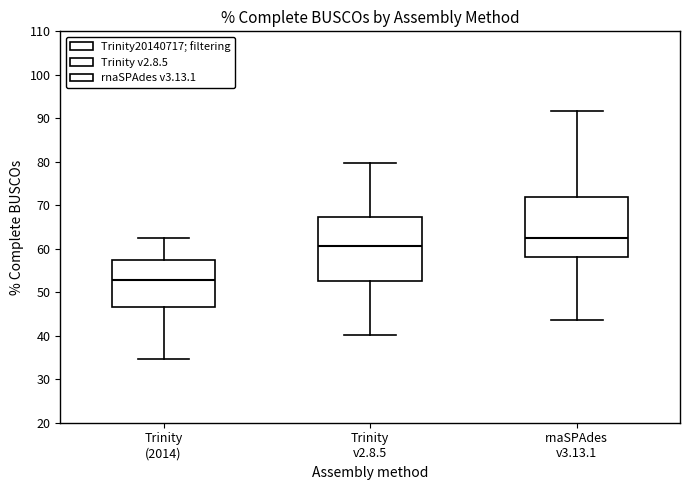

Where does the median line of the box for rnaSPAdes v3.13.1 sit on the y-axis? The values are not printed on the chart, so give them approximately, as read against the axis.

63